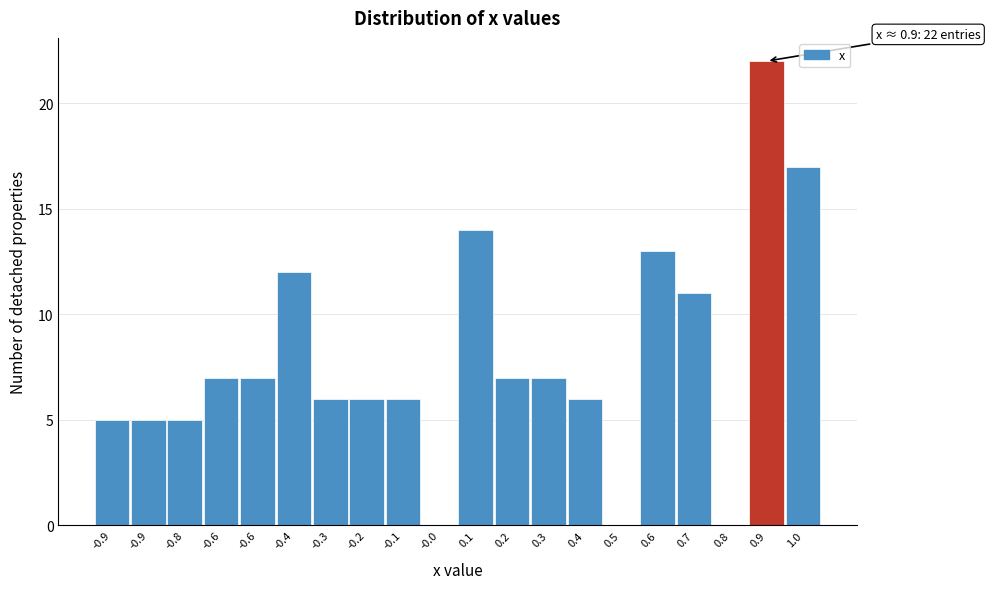

How many series are shown in this chart?

1